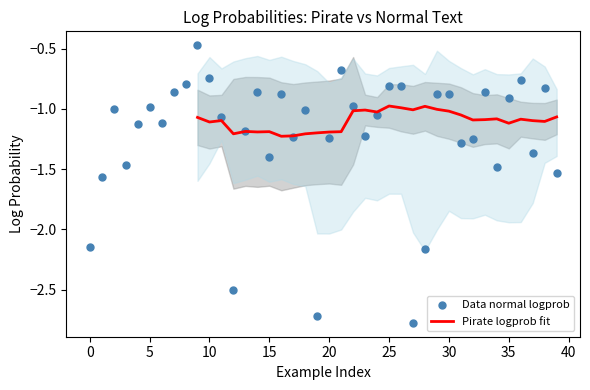

Between 18 and 19, which is larger?

18